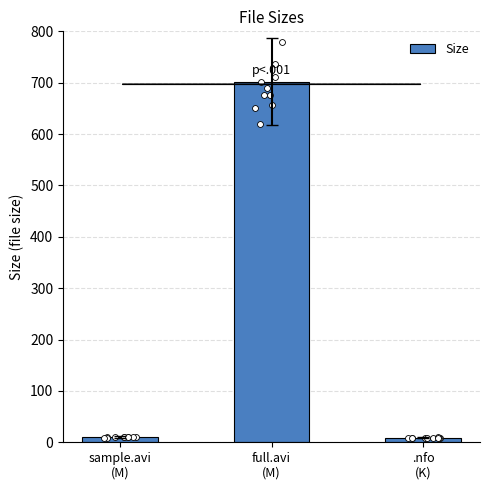

Approximately how many times larger is the value at full.avi
(M) compared to .nfo
(K)?

80.1